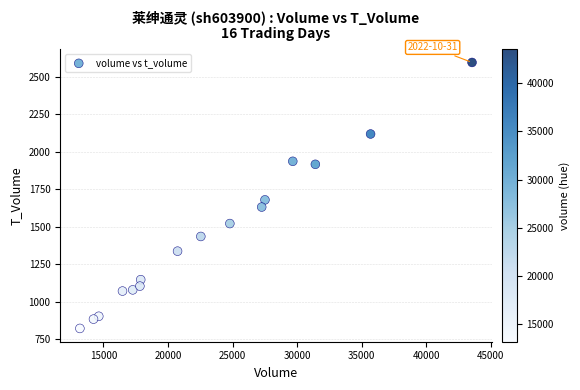

What Y value in the scatter plot is closest to 1707?

1678